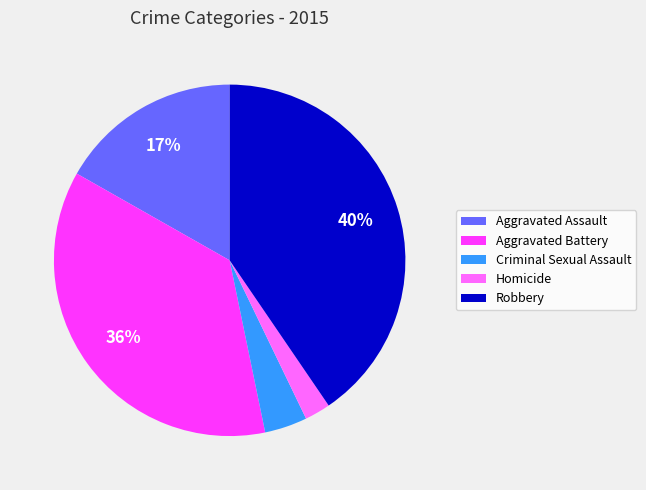

Between Criminal Sexual Assault and Aggravated Assault, which is larger?

Aggravated Assault